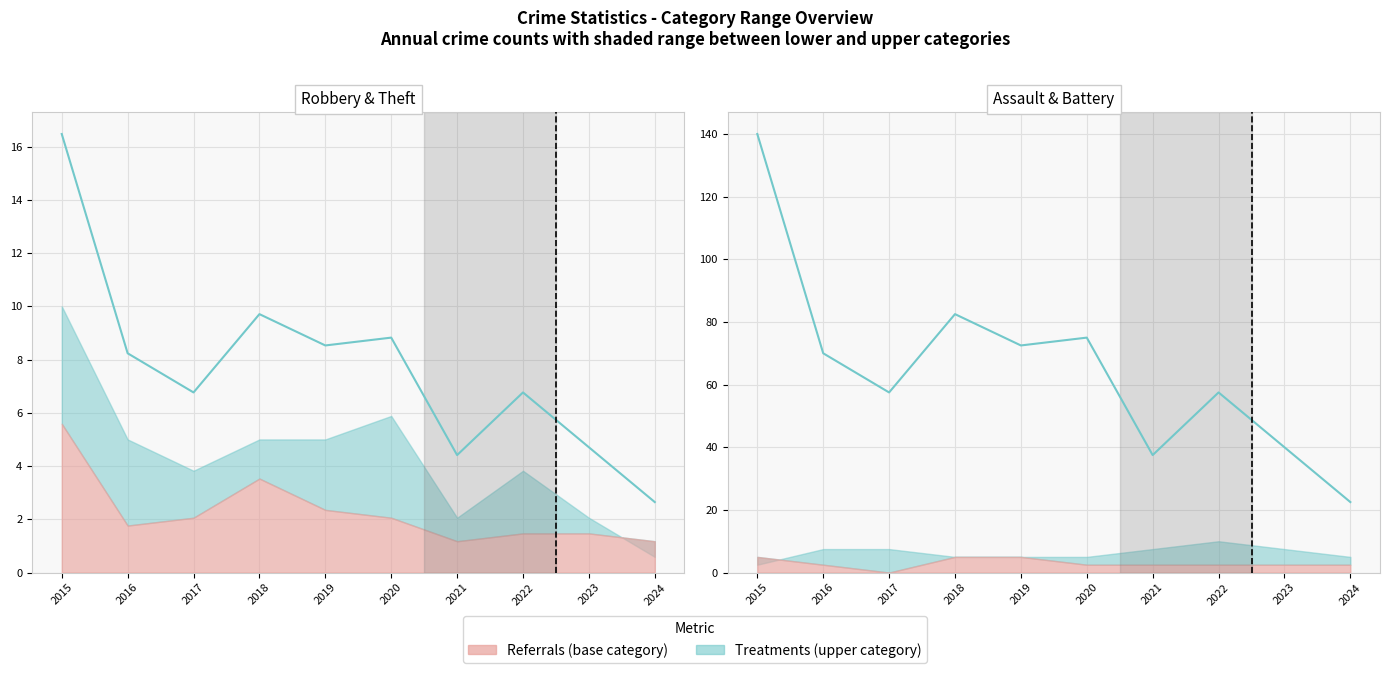

Approximately how many times larger is the value at 2017 compared to 2016?

0.8